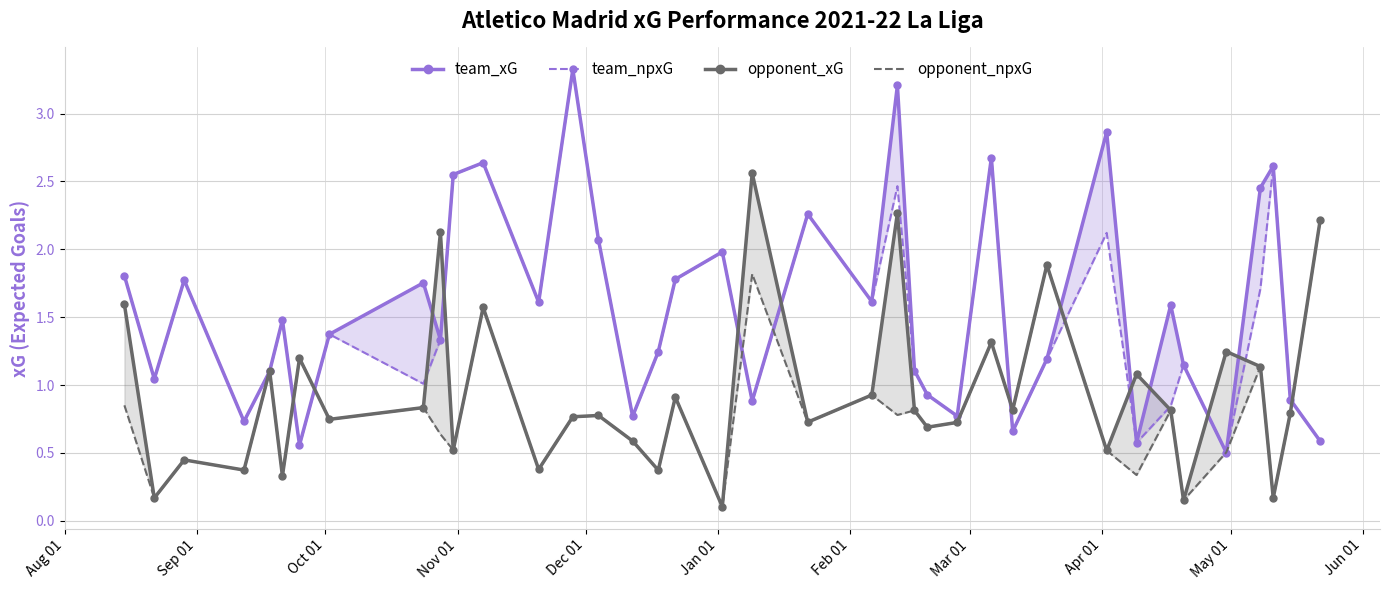

What position from the left is Sep 01?

2